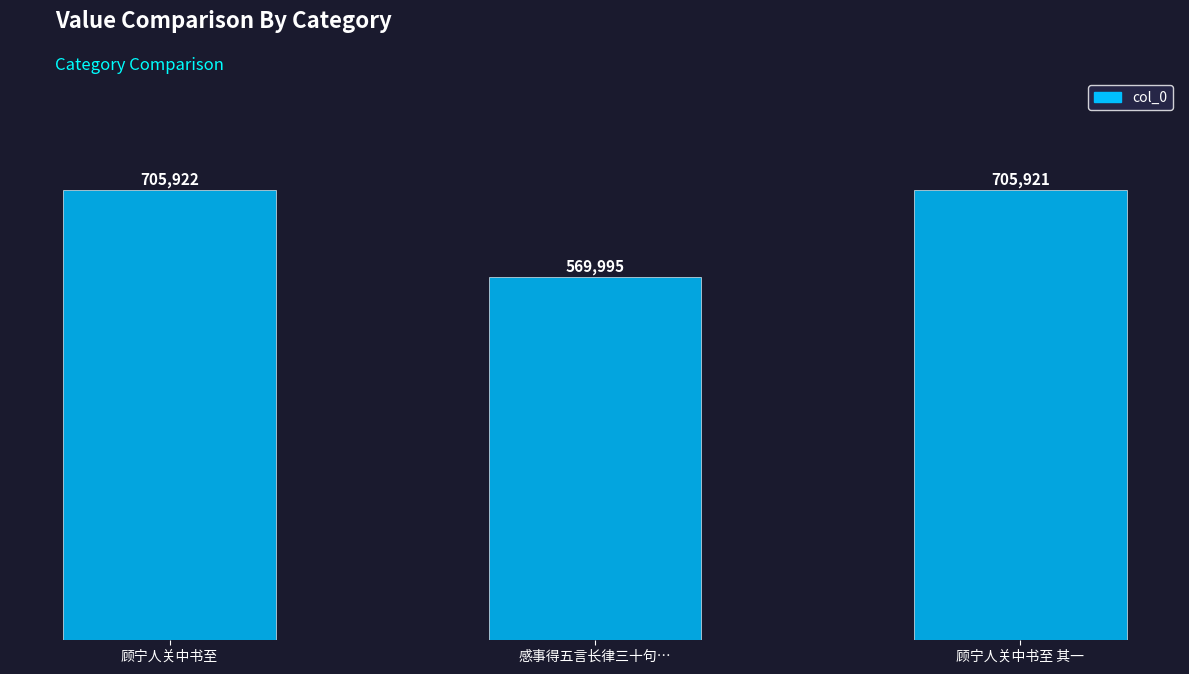

What is the smallest value displayed?

569995